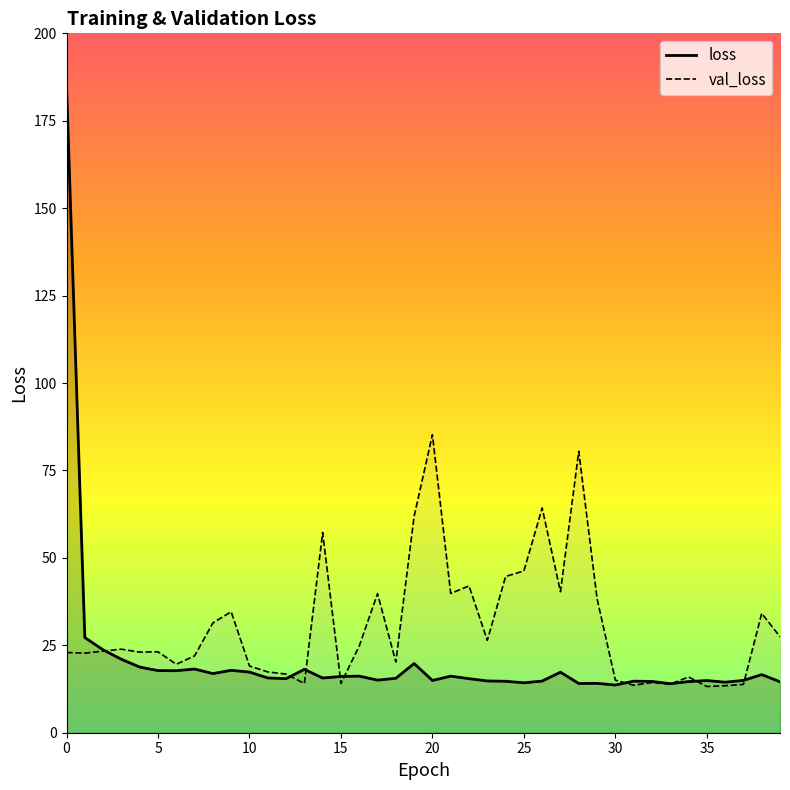

At how many categories does at least one series exceed 152?

1